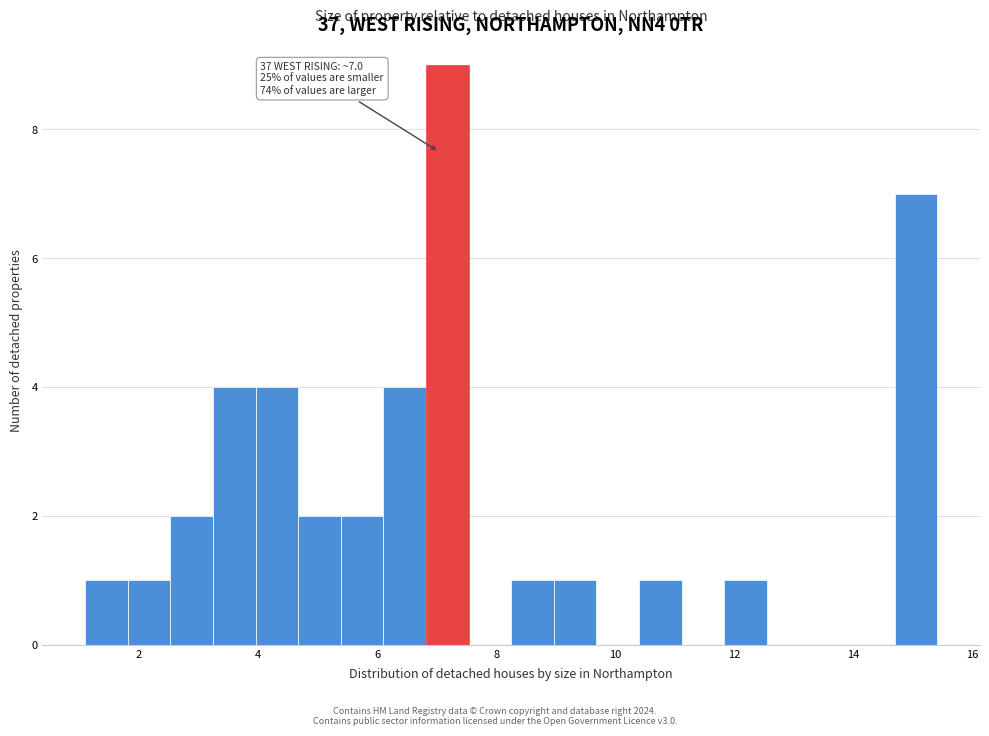

Around what value on the x-axis is the tallest bar? Give the approximate position of its centre, as read against the axis.

7.2